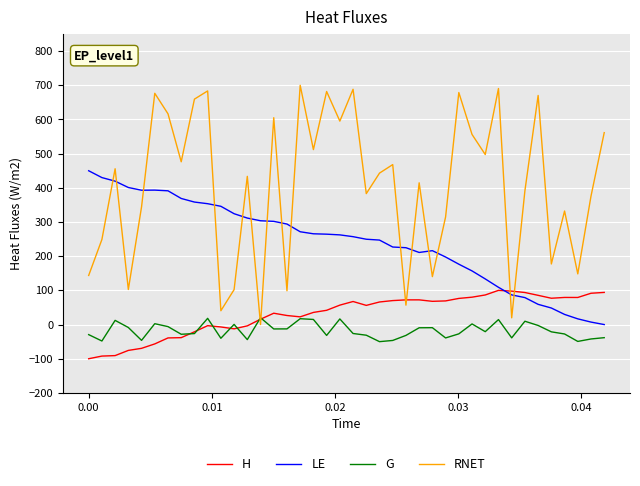

What is the lowest value of the G series?

-50.0